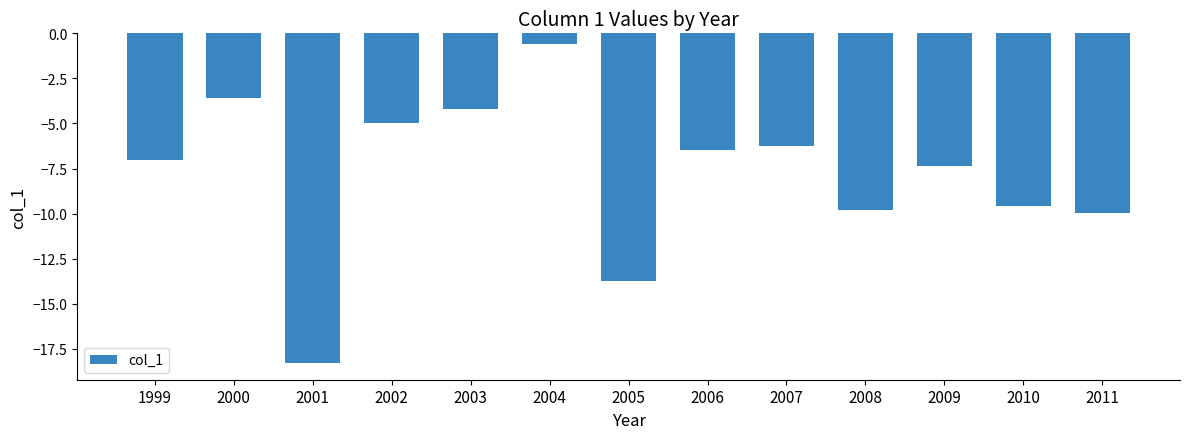

List the labels in order of value, smallest first.

2001, 2005, 2011, 2008, 2010, 2009, 1999, 2006, 2007, 2002, 2003, 2000, 2004